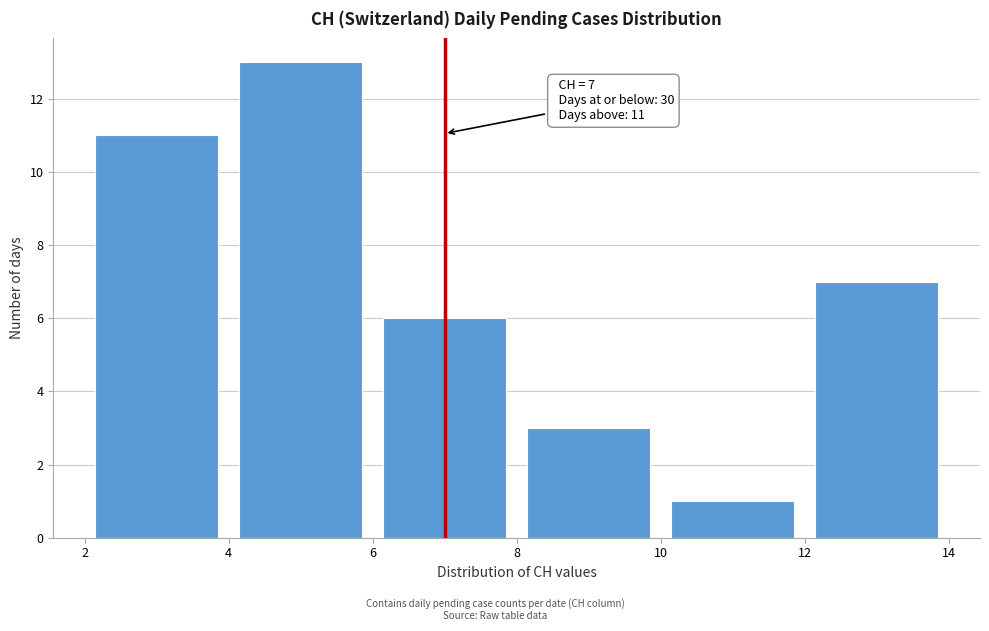

Which range on the x-axis has the tallest bar?

4 to 6